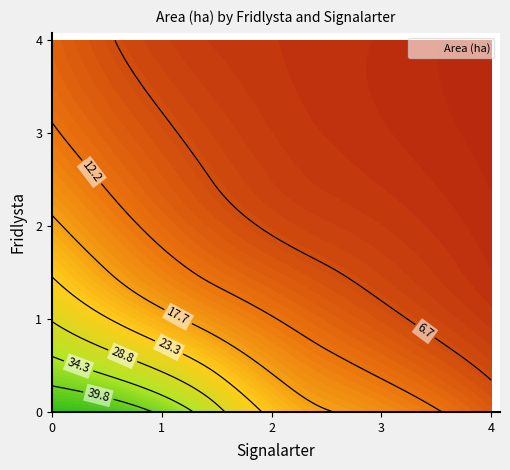

Read the value at 1_4.

3.8